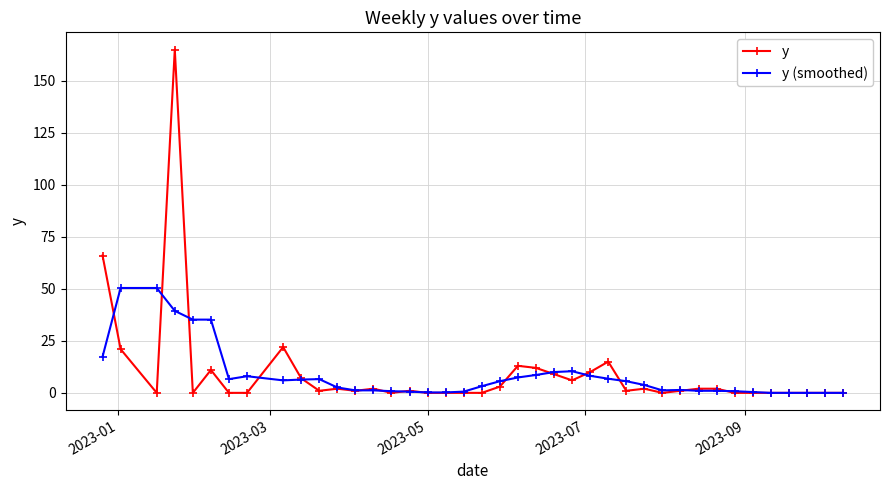

Which series has the widest spread of values?

y